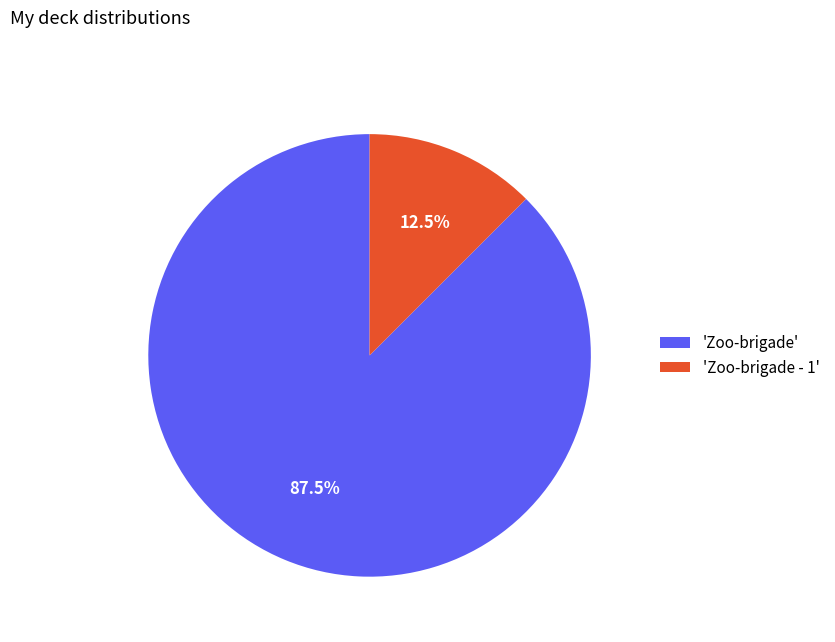

How many segments does this pie chart have?

2